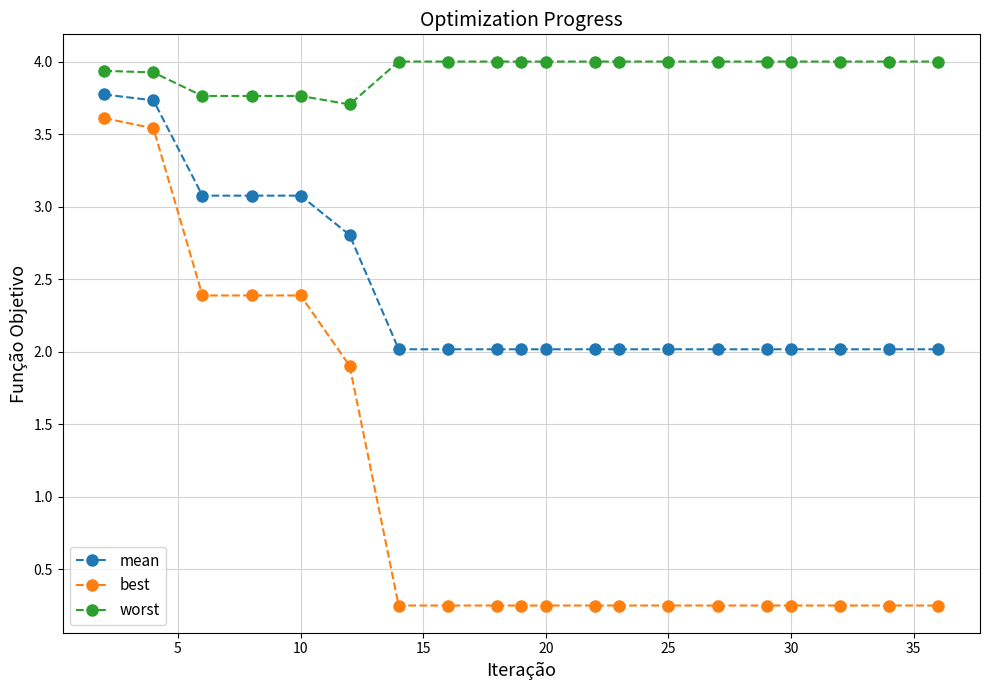

Which series has the widest spread of values?

best